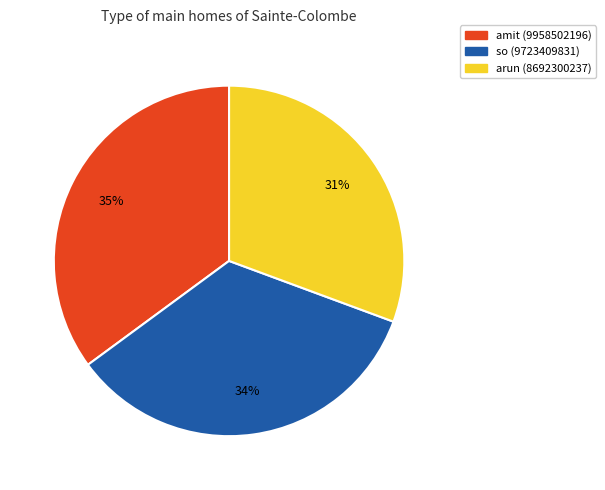

Do amit and arun together represent more than half of the pie?

Yes